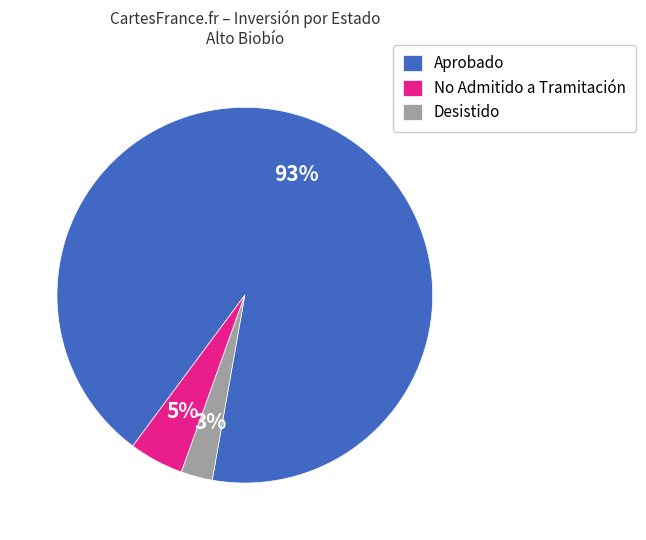

Which slice represents more than half of the pie?

Aprobado